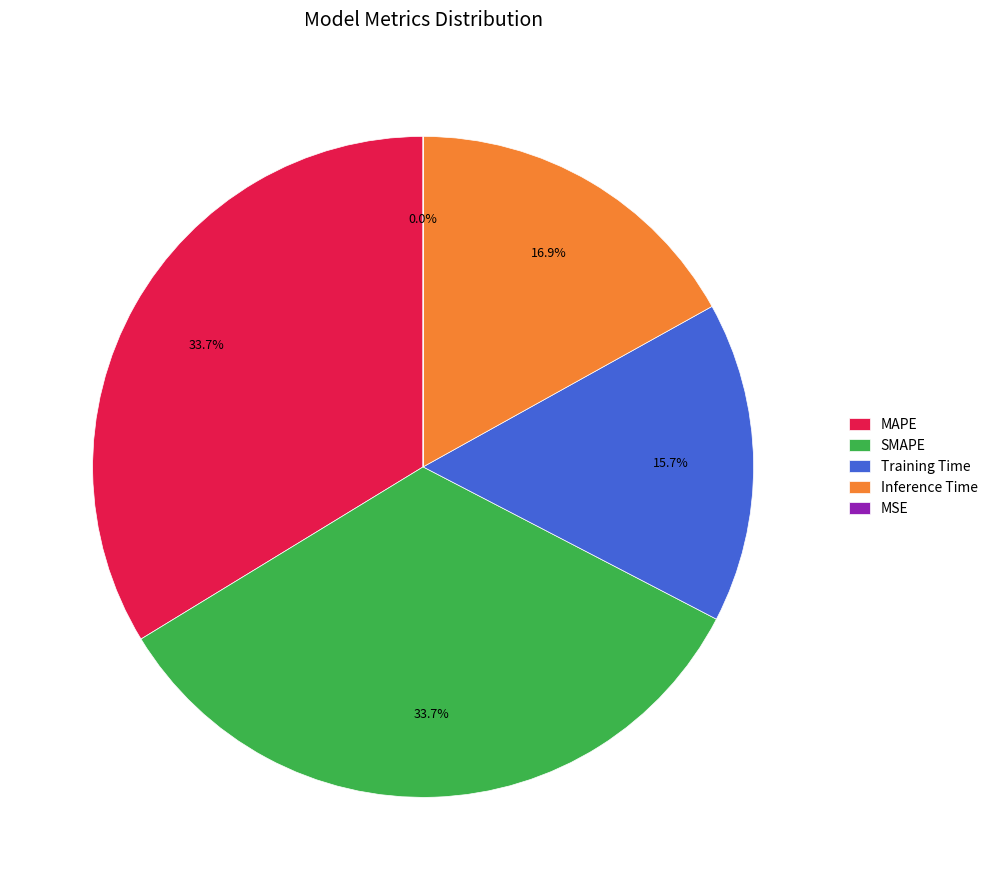

Is there a majority slice in this chart?

No